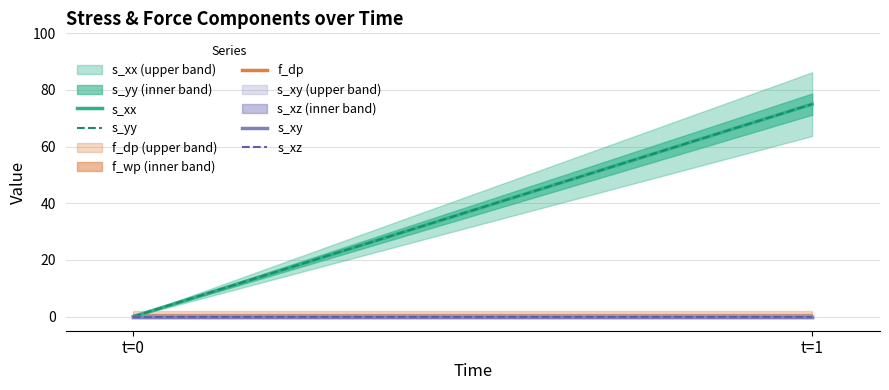

Which category has the highest value across all series?

t=1